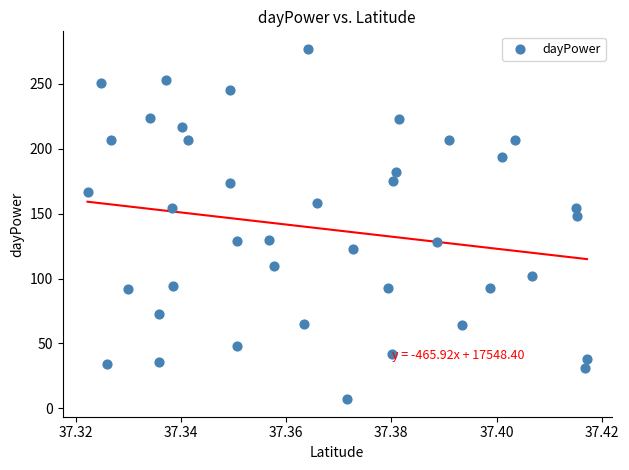

What is the range of Y values (max minus min)?

270